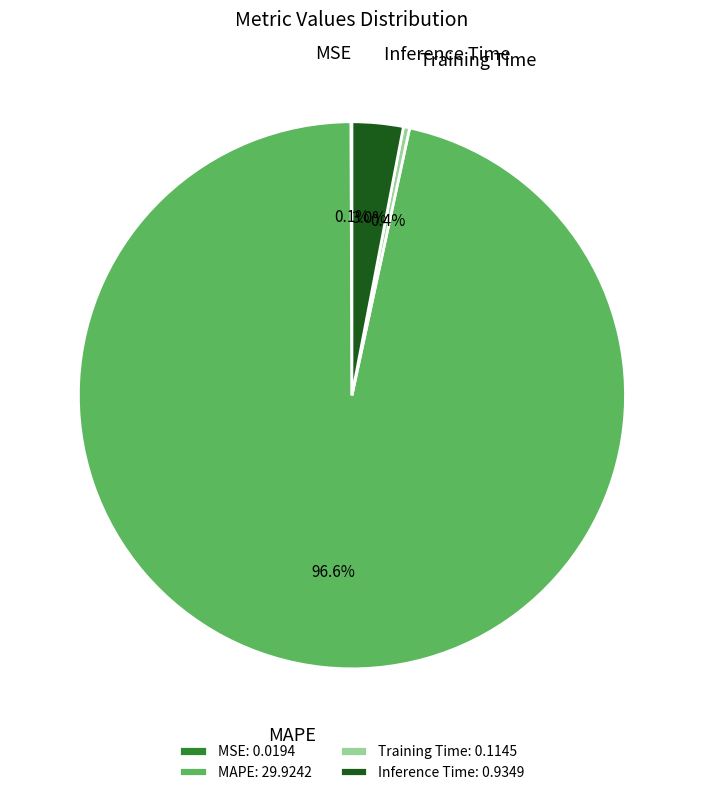

Is MAPE: 29.9242 the majority of the pie?

Yes